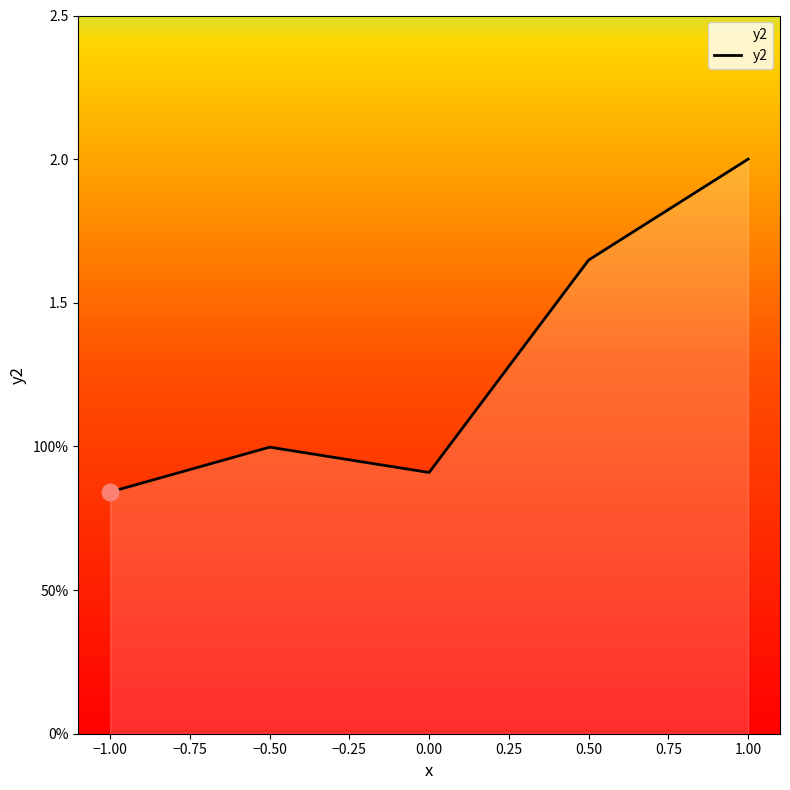

What is the maximum value shown in the chart?

2.0